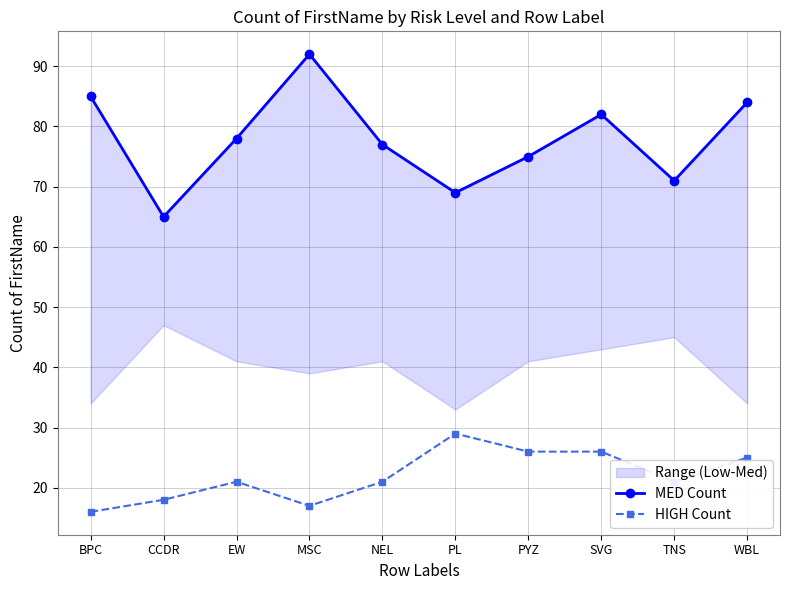

Reading left to right, transcribe all the data shown in this chart.

MED Count: 85	65	78	92	77	69	75	82	71	84
HIGH Count: 16	18	21	17	21	29	26	26	21	25